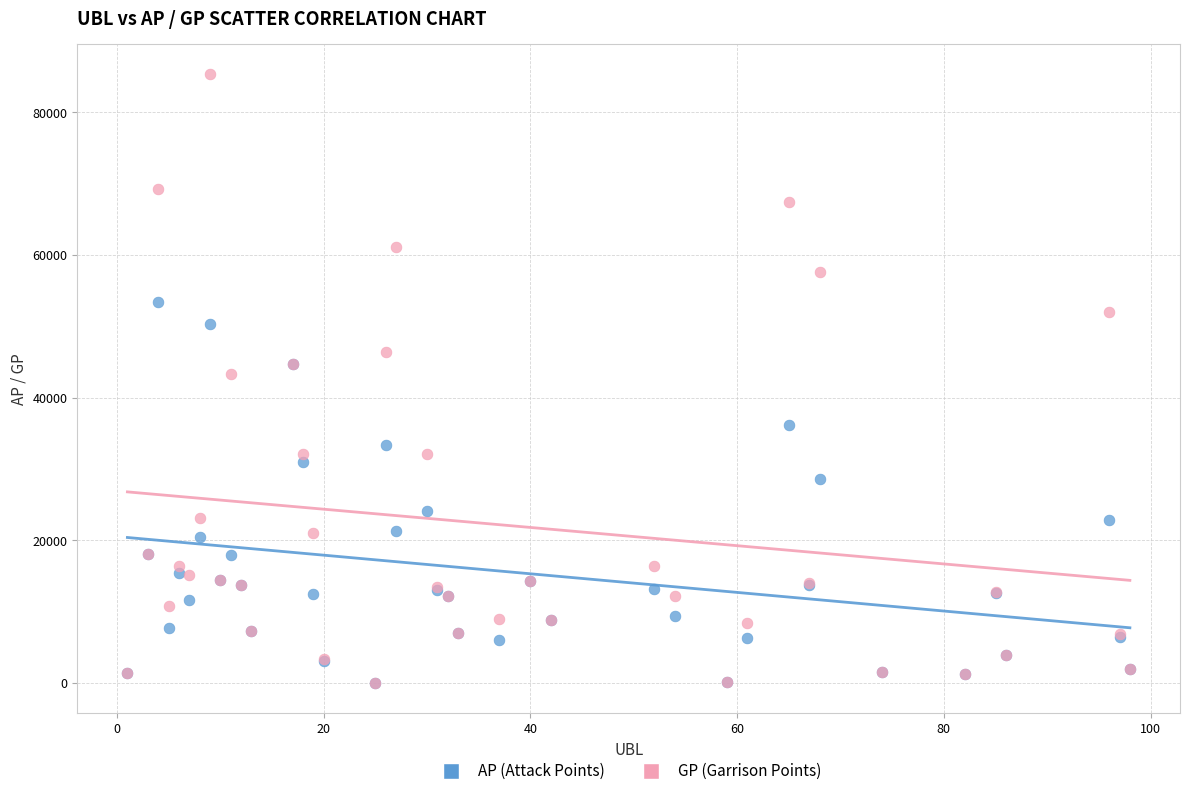

Which series has the largest Y range (max minus min)?

GP (Garrison Points)